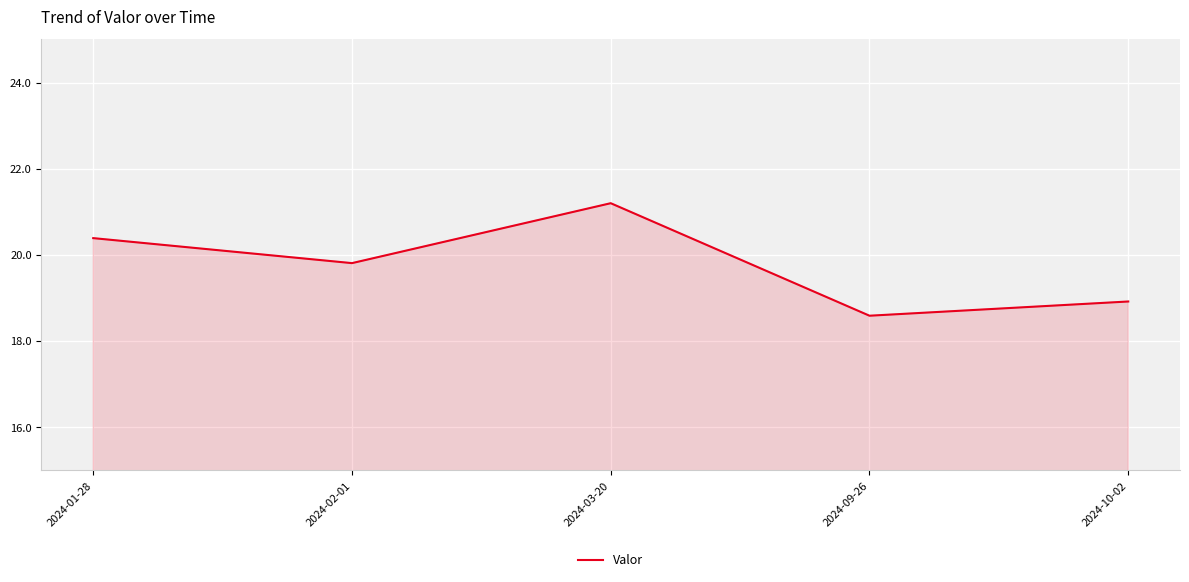

Where does the data first go above 19?

2024-01-28